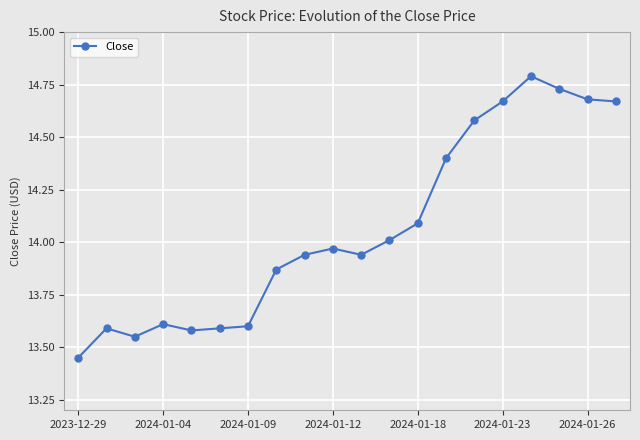

What is the sum of all values?

281.3